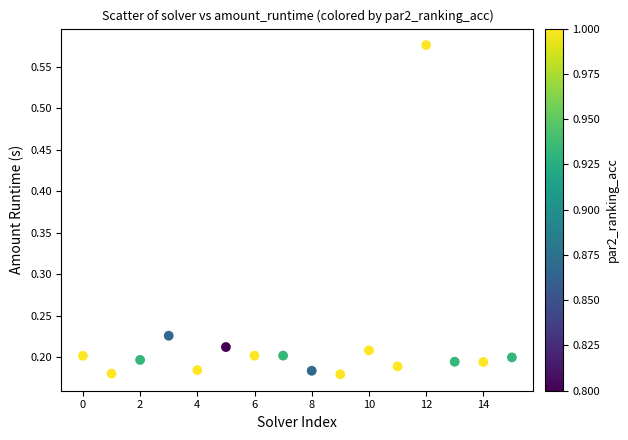

What is the range of Y values (max minus min)?

0.4